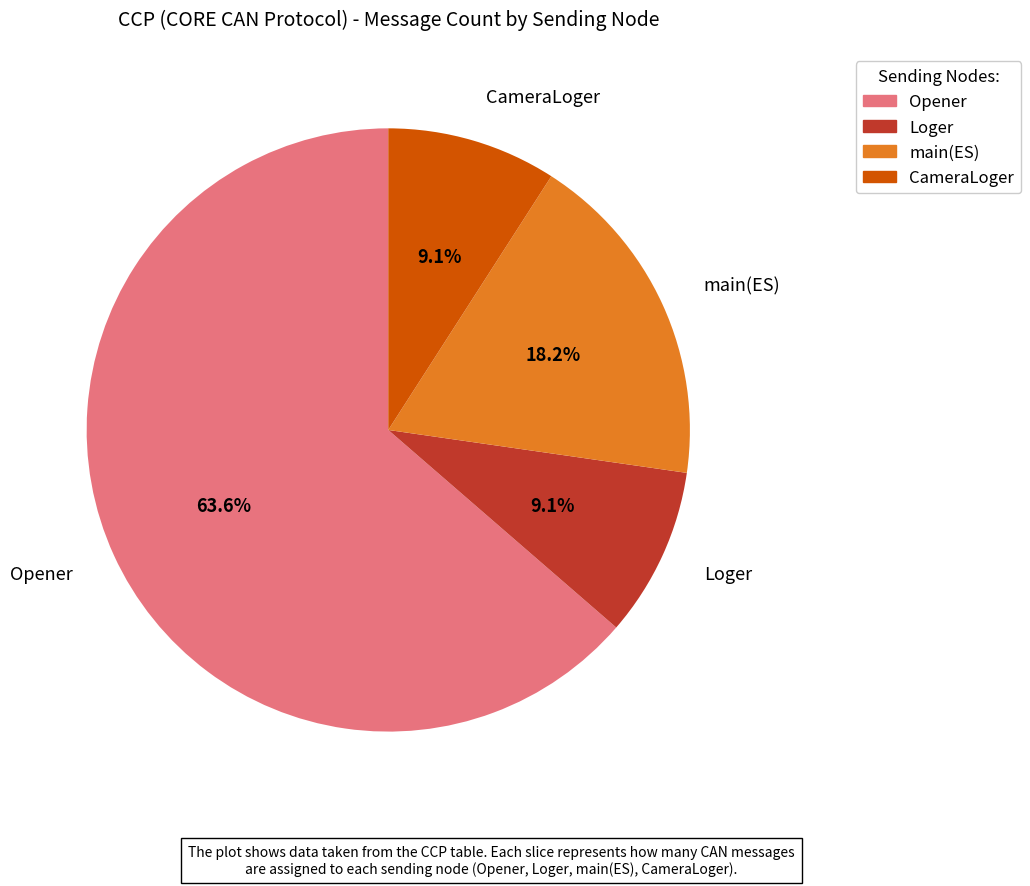

What is the majority slice?

Opener